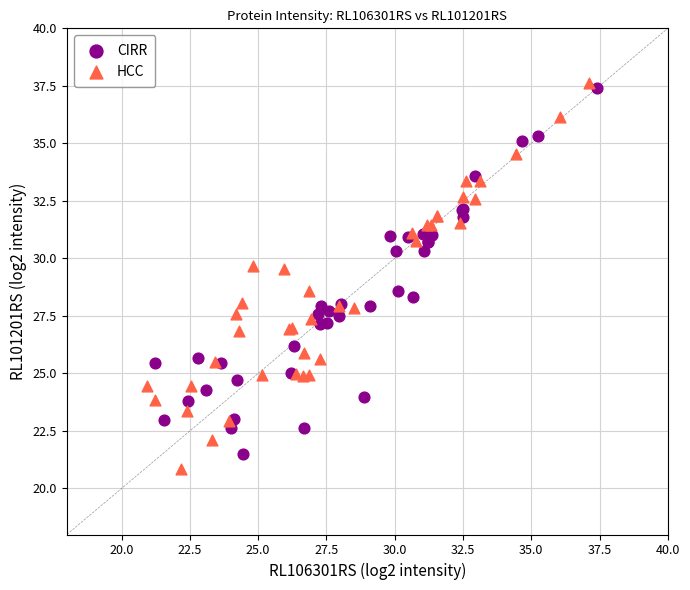

Which series reaches the maximum Y coordinate?

HCC